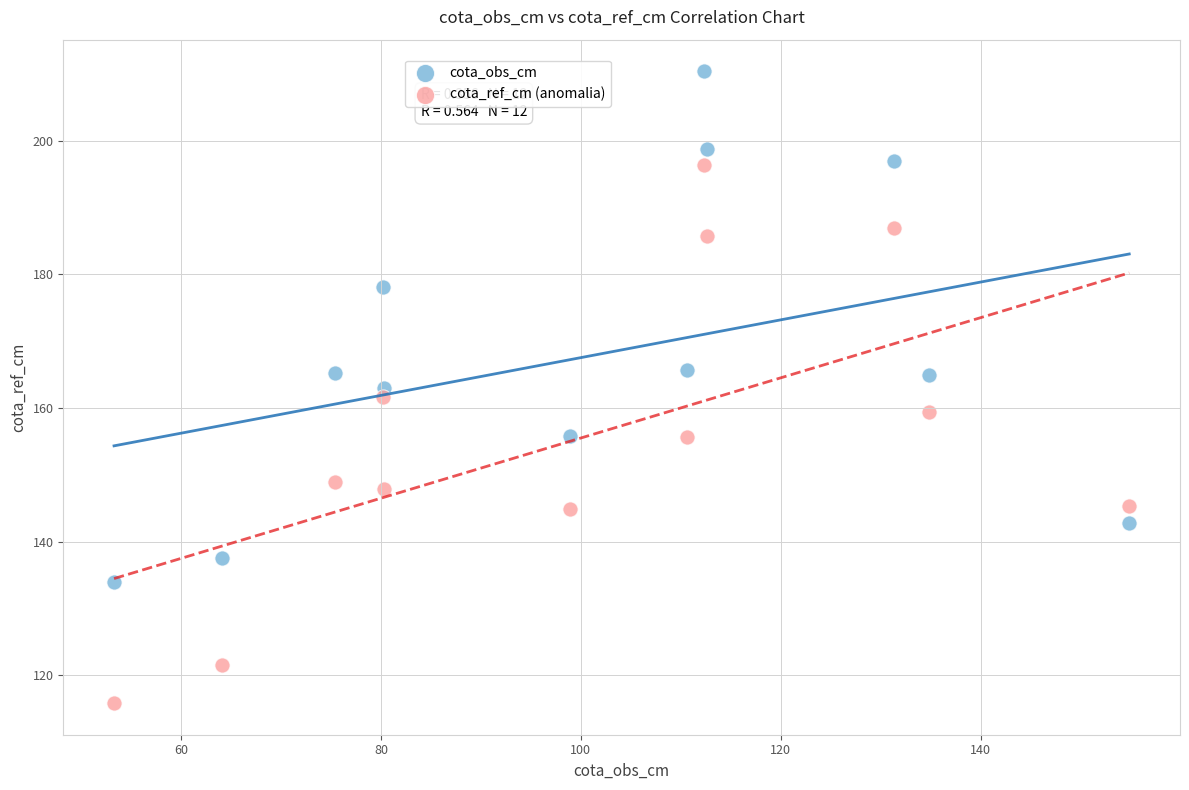

What is the X range (max minus min) for the scatter plot?

101.6